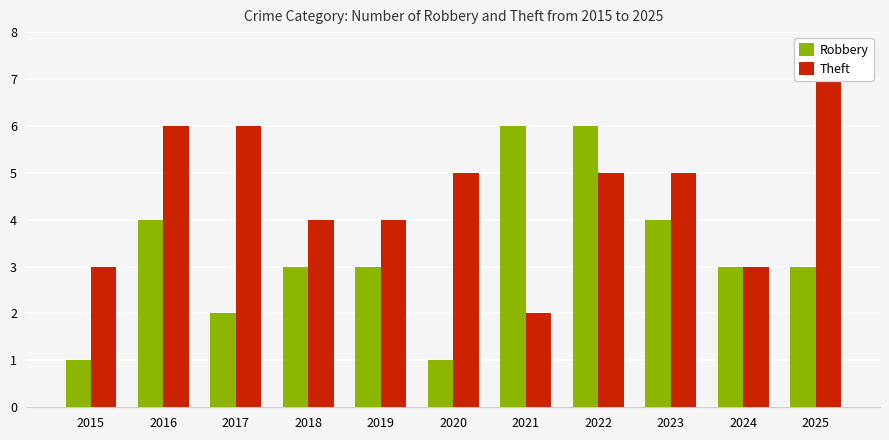

True or false: Robbery has a value of 2 at 2020.

False